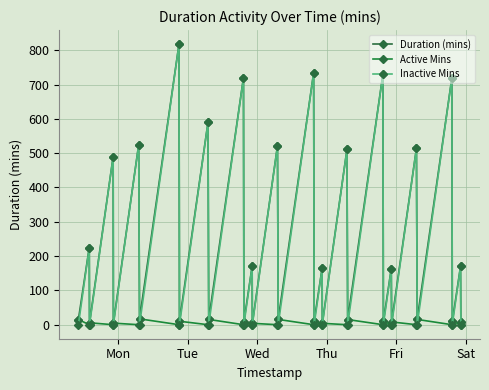

What are all the series names shown in the legend?

Duration (mins), Active Mins, Inactive Mins